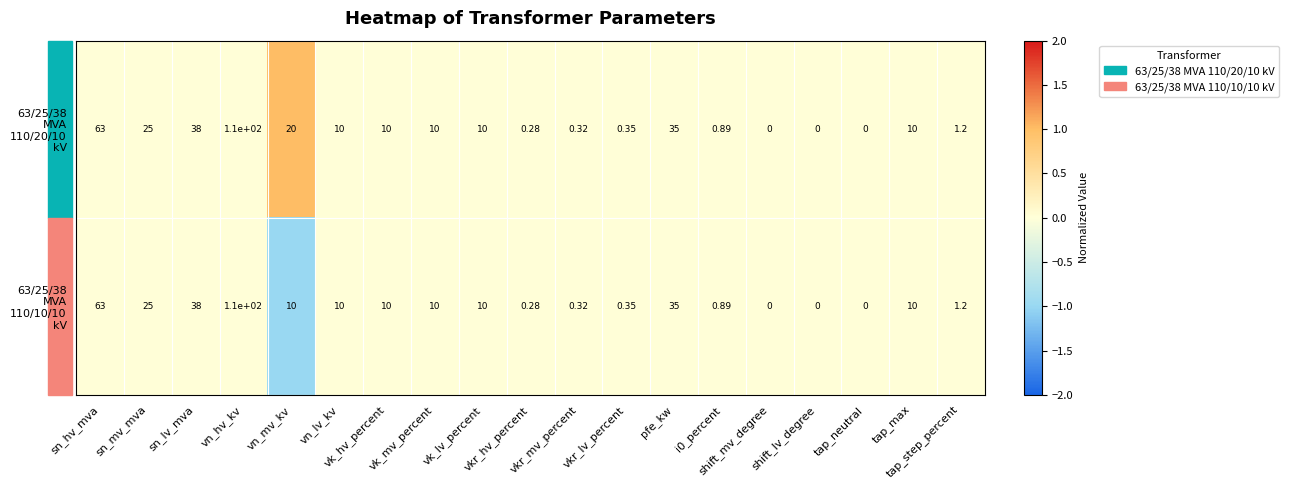

Count the number of categories in the chart.

19